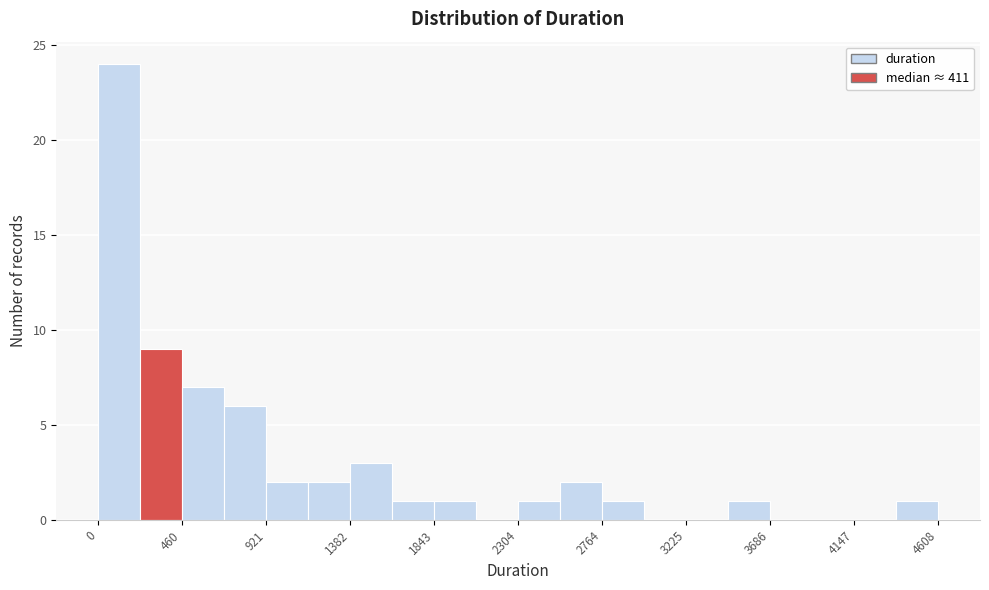

Reading left to right, list every bar in this chart as the range it spans on the x-axis followed by its height. Neither the bar edges nor the heights are printed on the chart, so give them approximately, as read against the axes.

0 to 250: 24
250 to 450: 9
450 to 700: 7
700 to 900: 6
900 to 1150: 2
1150 to 1400: 2
1400 to 1600: 3
1600 to 1850: 1
1850 to 2050: 1
2050 to 2300: 0
2300 to 2550: 1
2550 to 2750: 2
2750 to 3000: 1
3000 to 3250: 0
3250 to 3450: 0
3450 to 3700: 1
3700 to 3900: 0
3900 to 4150: 0
4150 to 4400: 0
4400 to 4600: 1